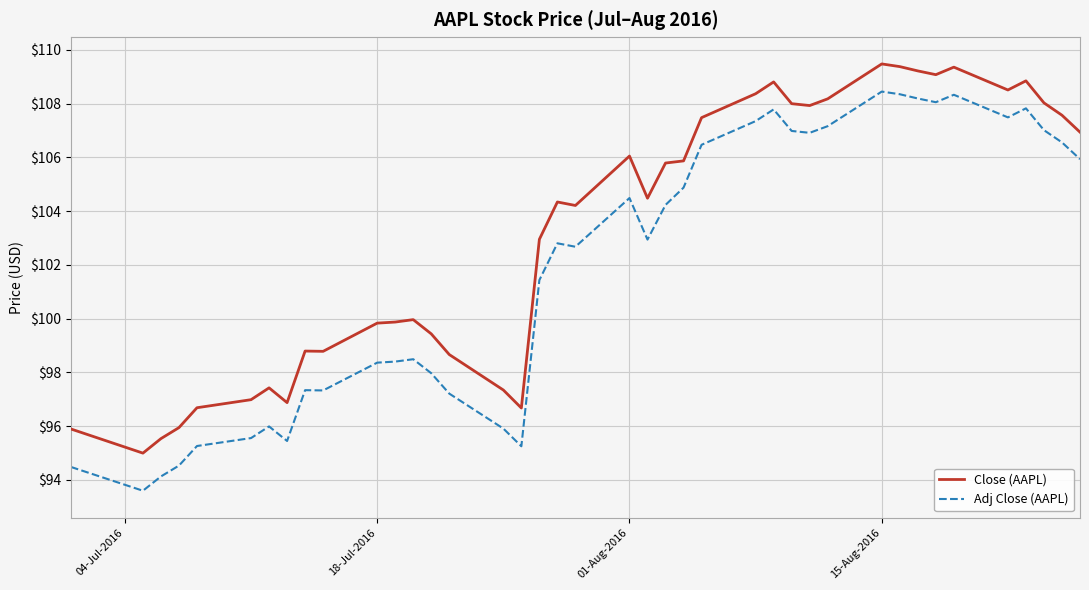

What is the lowest value of the Adj Close (AAPL) series?

93.6